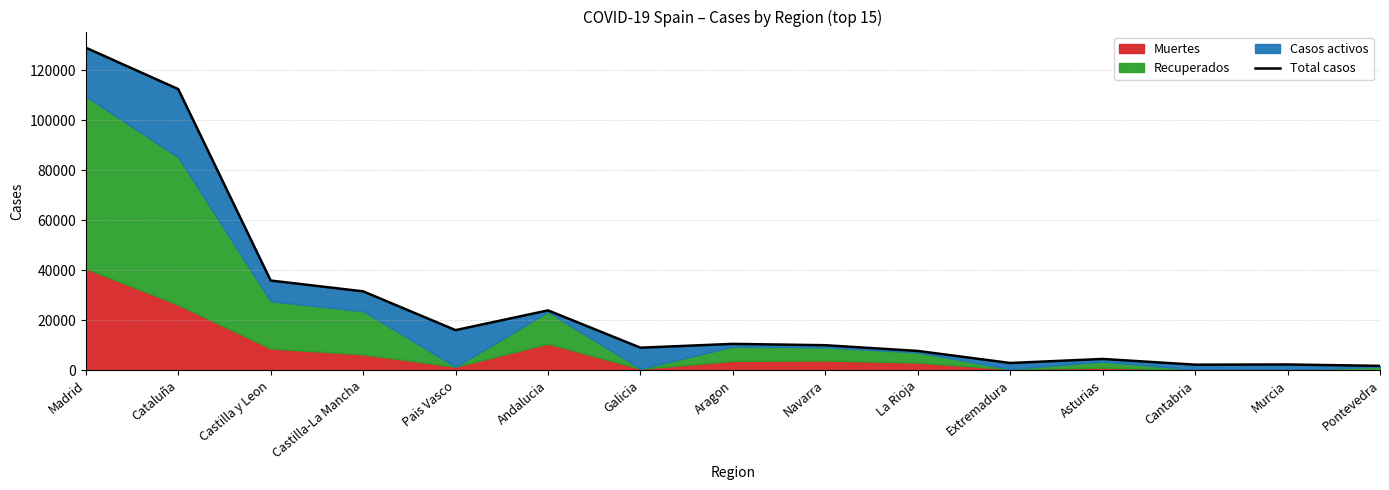

What is the approximate value at Pais Vasco, to the nearest 50?

16050